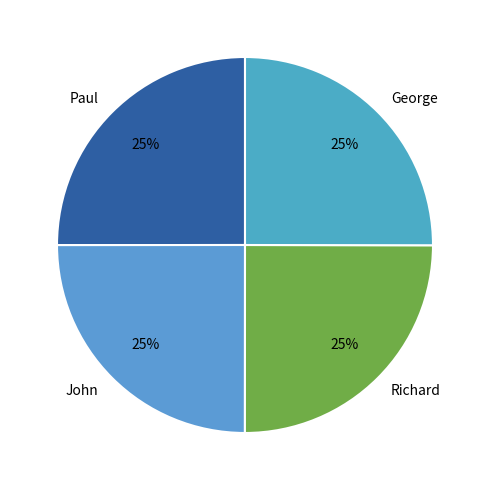

Is there a majority slice in this chart?

No